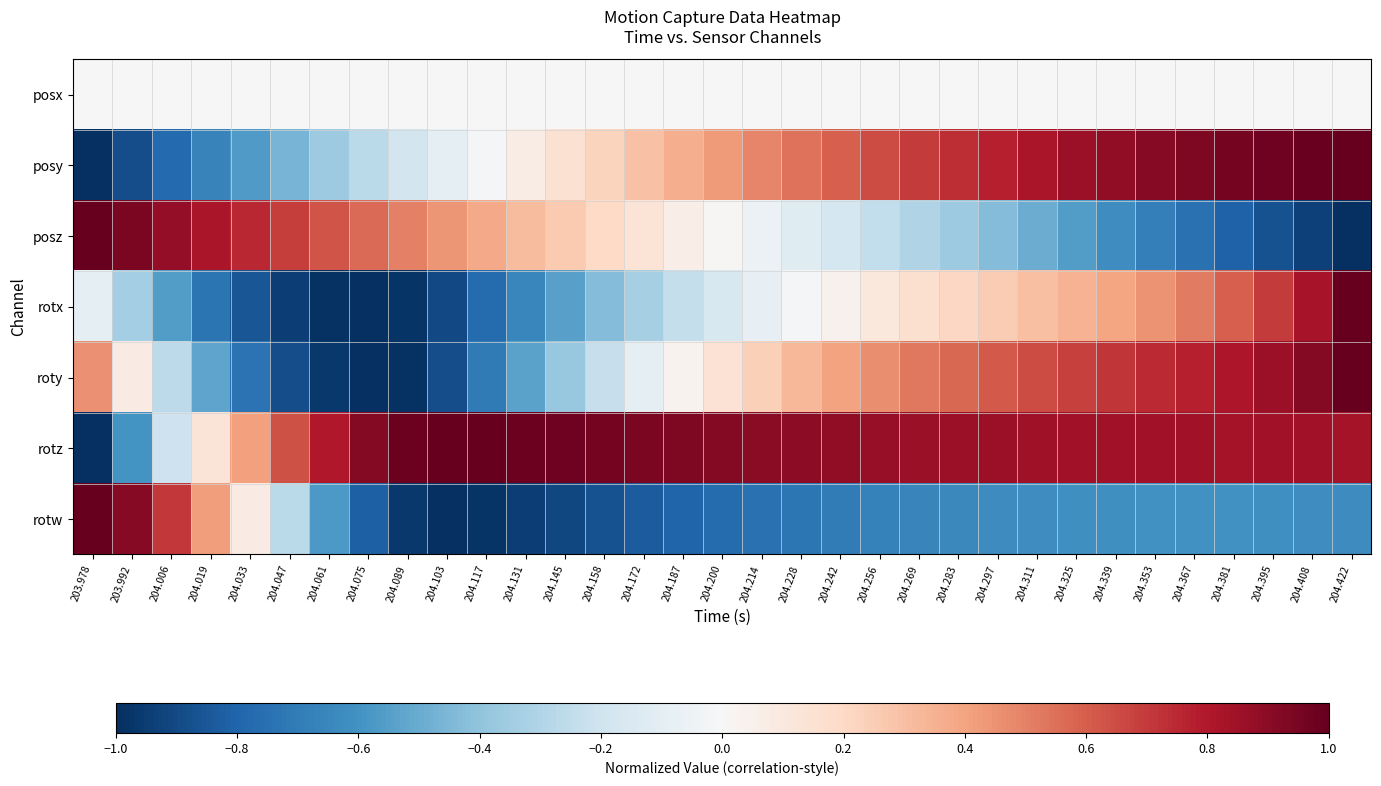

How many data points does each series have?

33